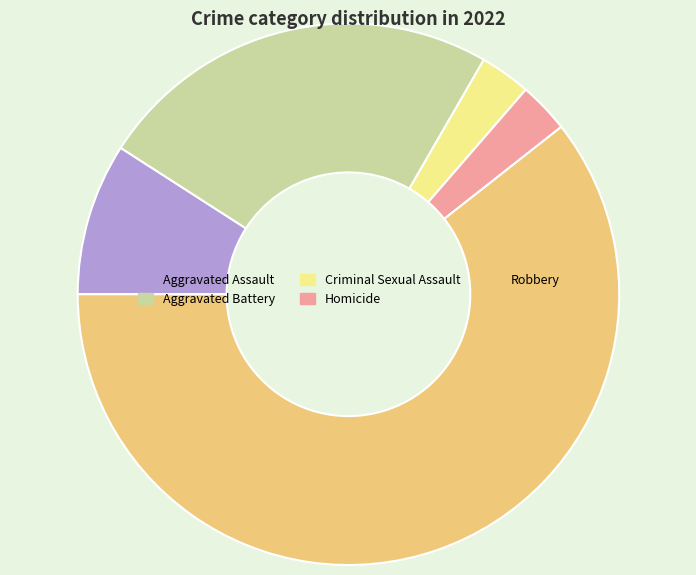

Do Aggravated Assault and Robbery together represent more than half of the pie?

Yes